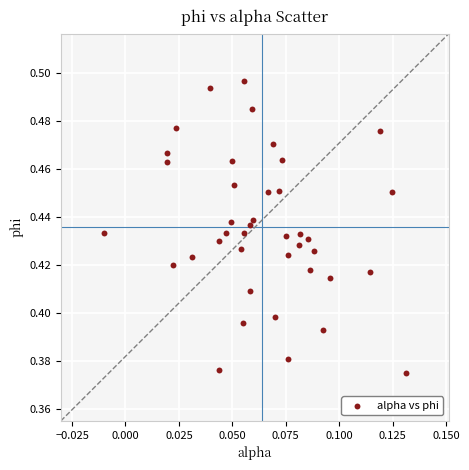

How many points are shown in the scatter plot?

40